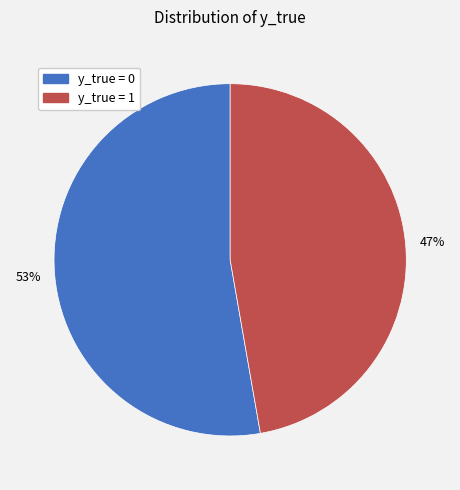

Which category has the biggest portion of the pie?

y_true = 0